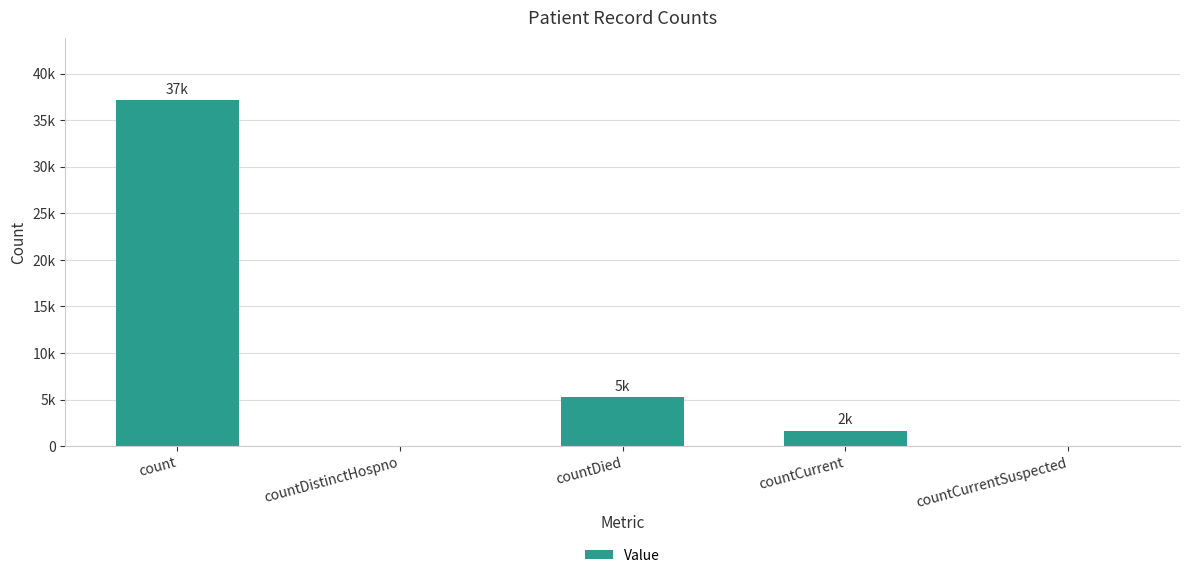

Does the chart contain any negative values?

No